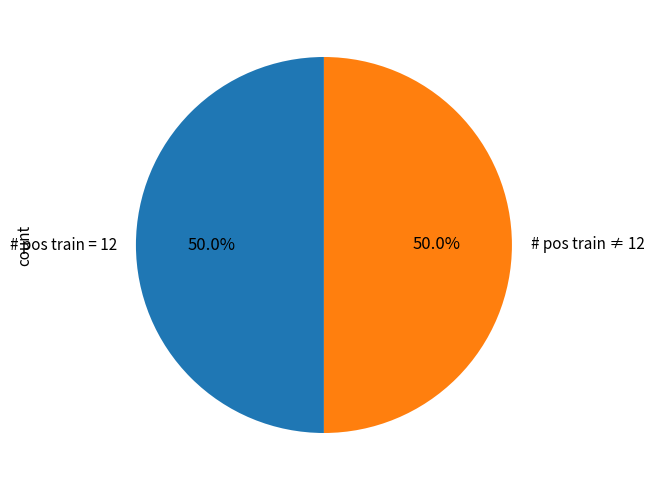

What percentage do # pos train = 12 and # pos train ≠ 12 together represent?

100.0%